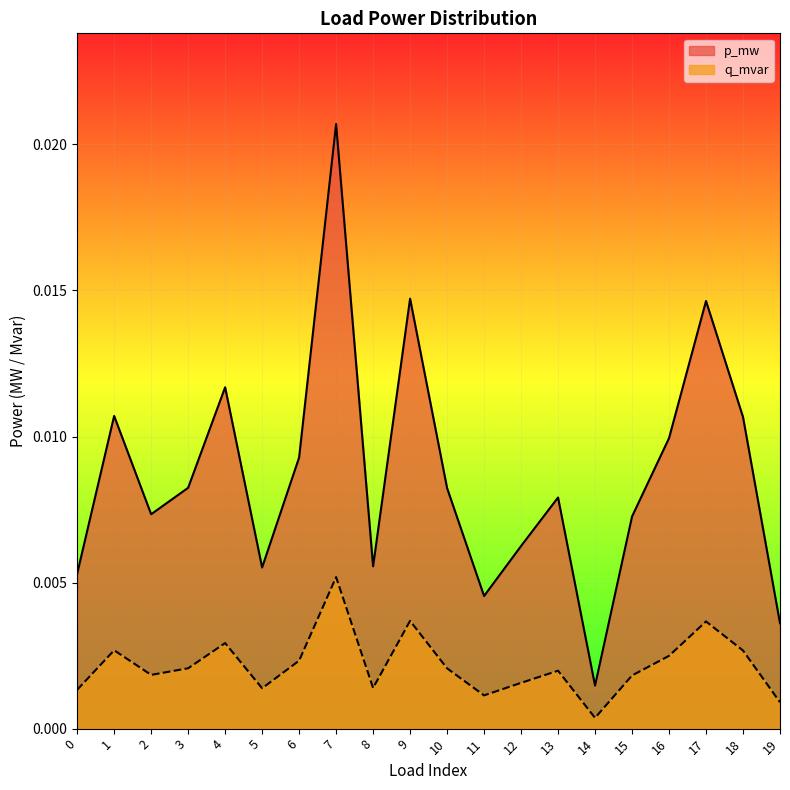

The q_mvar series shows 0.0 at 15. True or false?

False